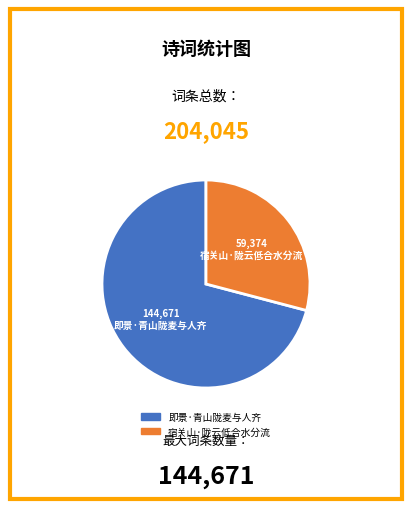

Count the number of slices in the pie.

2